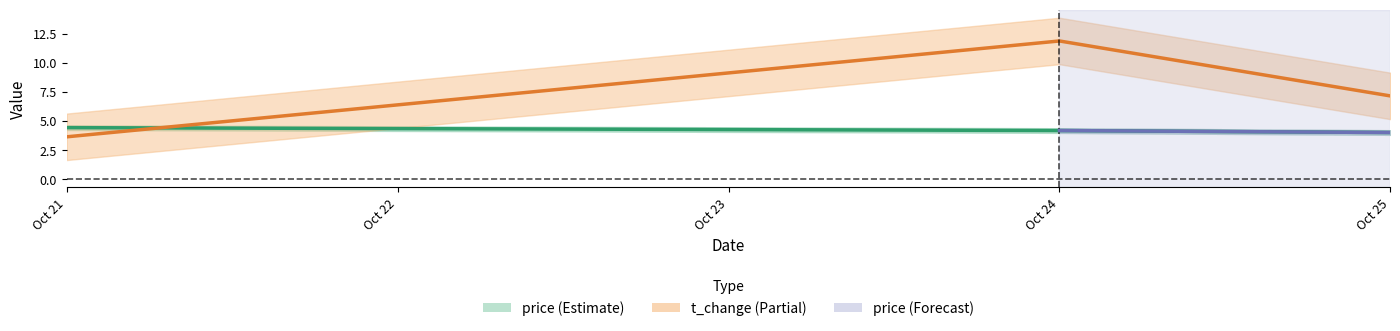

What is the spread (max minus min) of values at 2022-10-25?

3.2